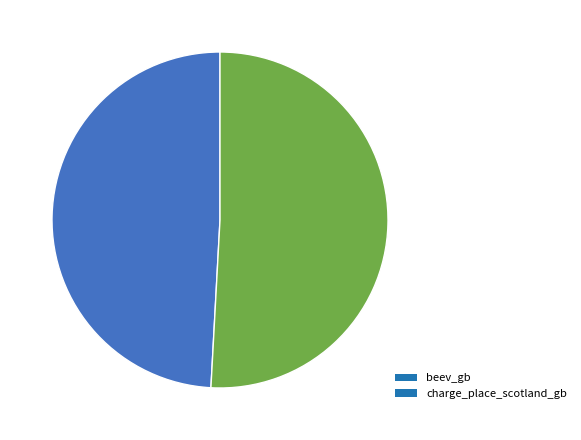

Do beev_gb and charge_place_scotland_gb together represent more than half of the pie?

Yes